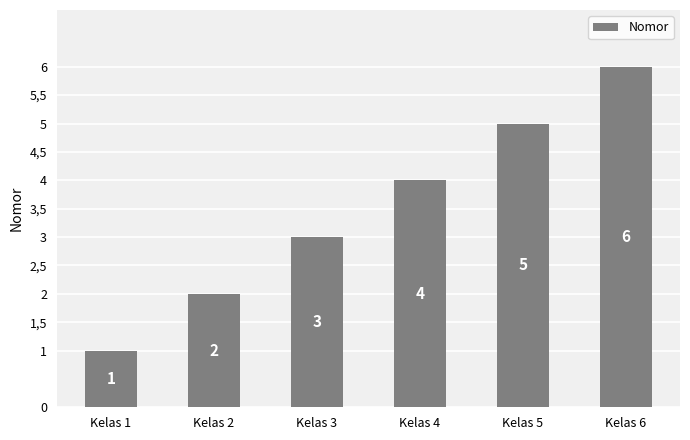

Does the chart contain any negative values?

No